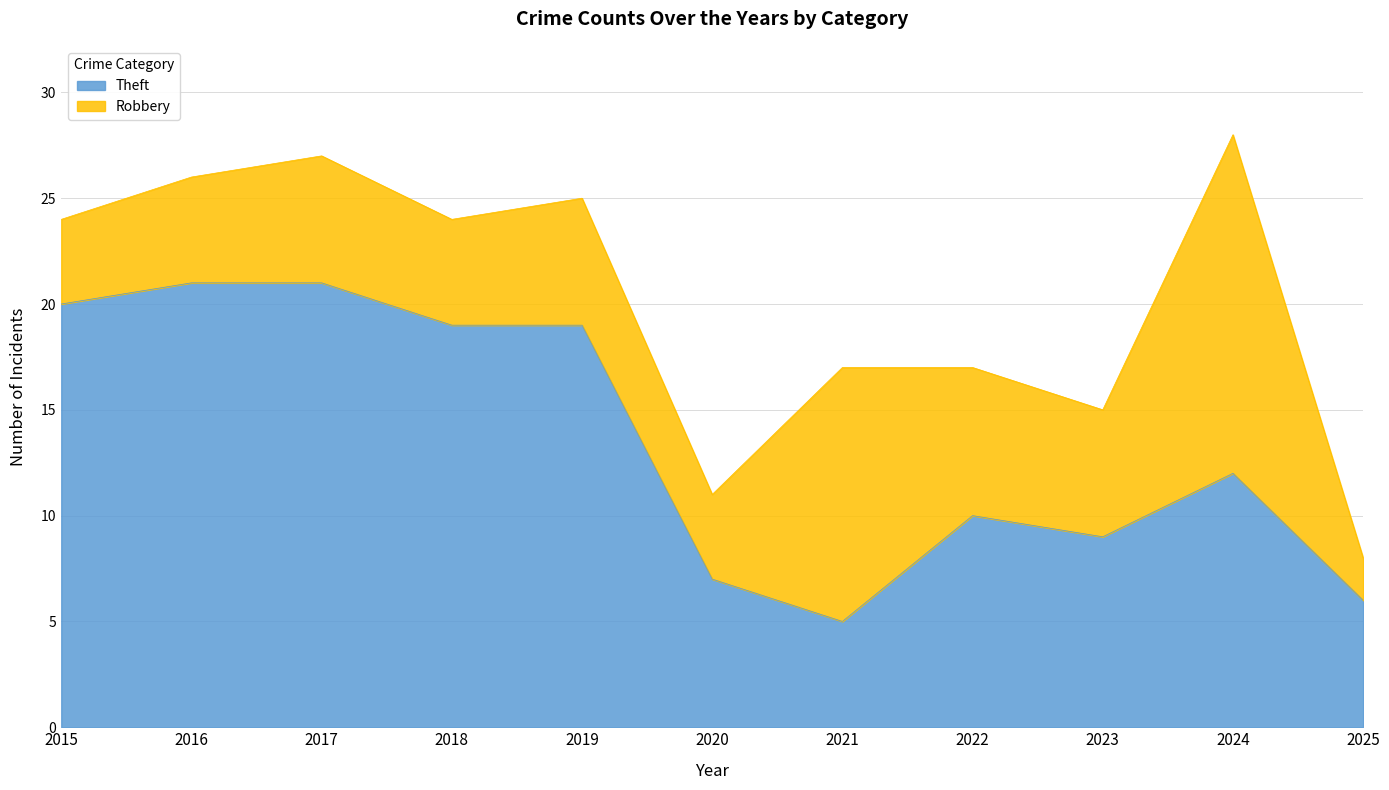

True or false: the data shows 21 at 2016.

True